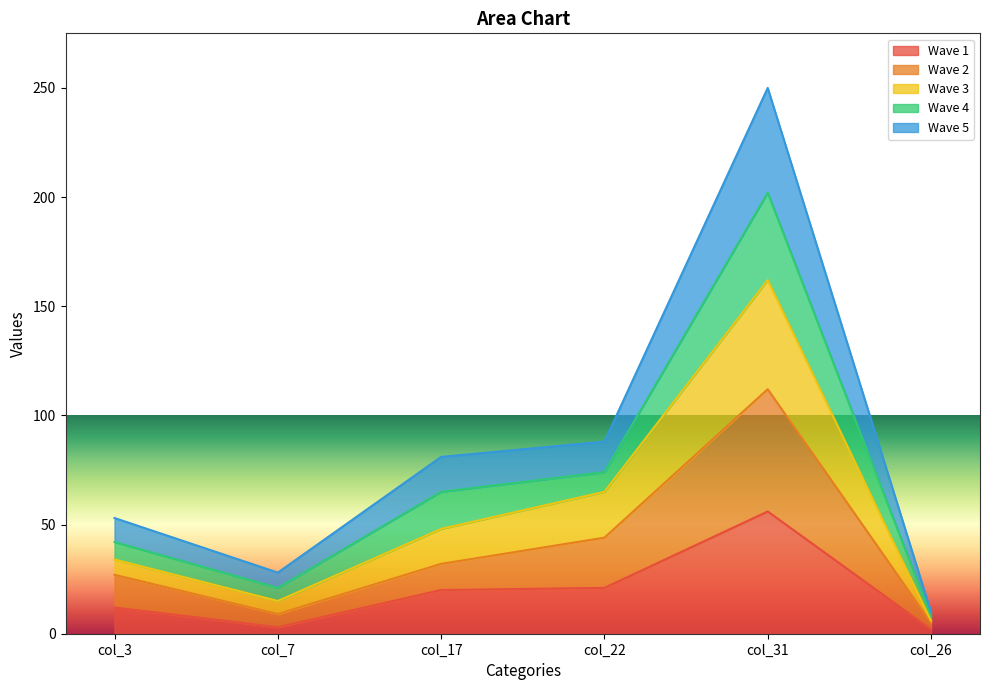

At which category is the sum across all series the highest?

col_31